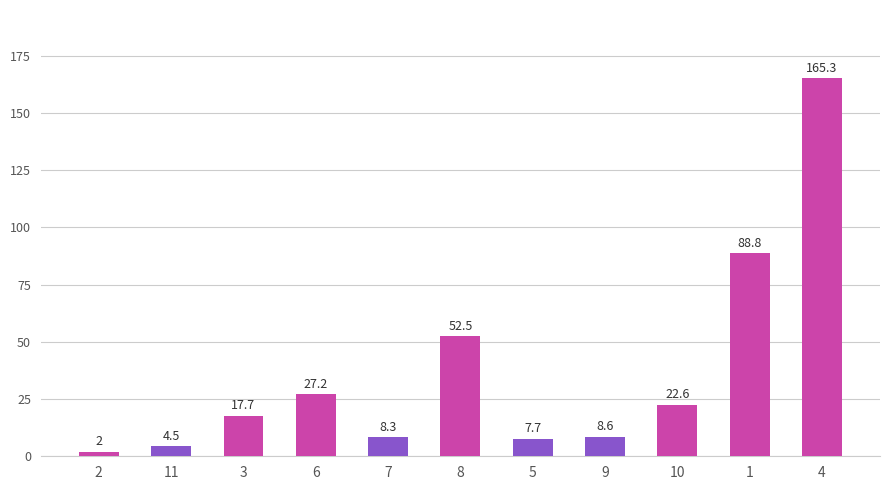

Reading left to right, extract all data points from this chart.

2=2.0	11=4.5	3=17.7	6=27.2	7=8.3	8=52.5	5=7.7	9=8.6	10=22.6	1=88.8	4=165.3